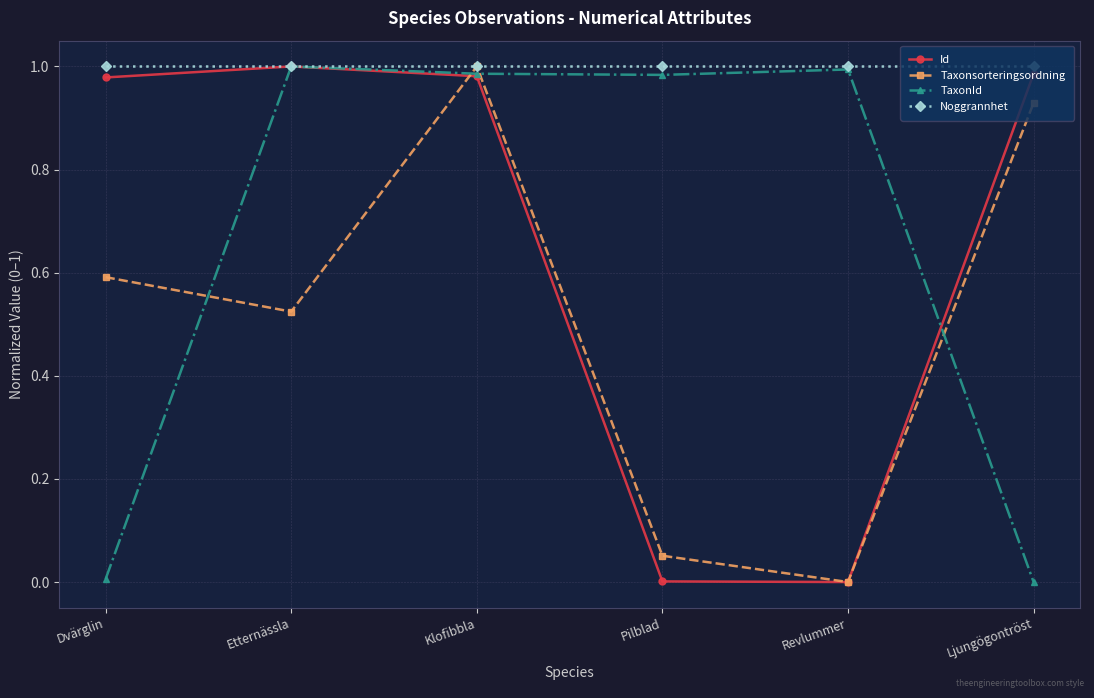

Which series changed the most between Klofibbla and Ljungögontröst?

TaxonId